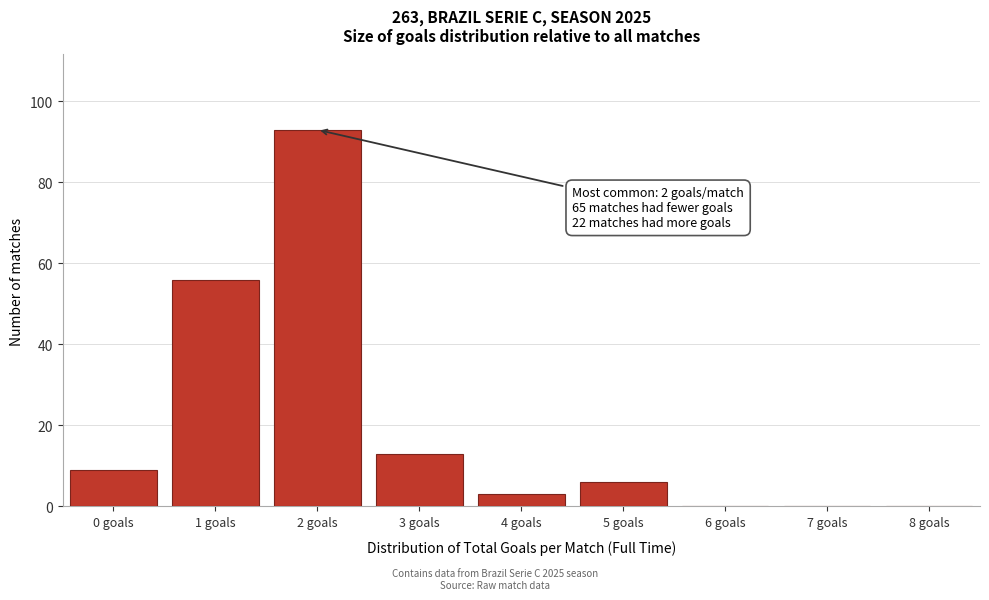

Reading left to right, extract all data points from this chart.

0 goals=9	1 goals=56	2 goals=93	3 goals=13	4 goals=3	5 goals=6	6 goals=0	7 goals=0	8 goals=0